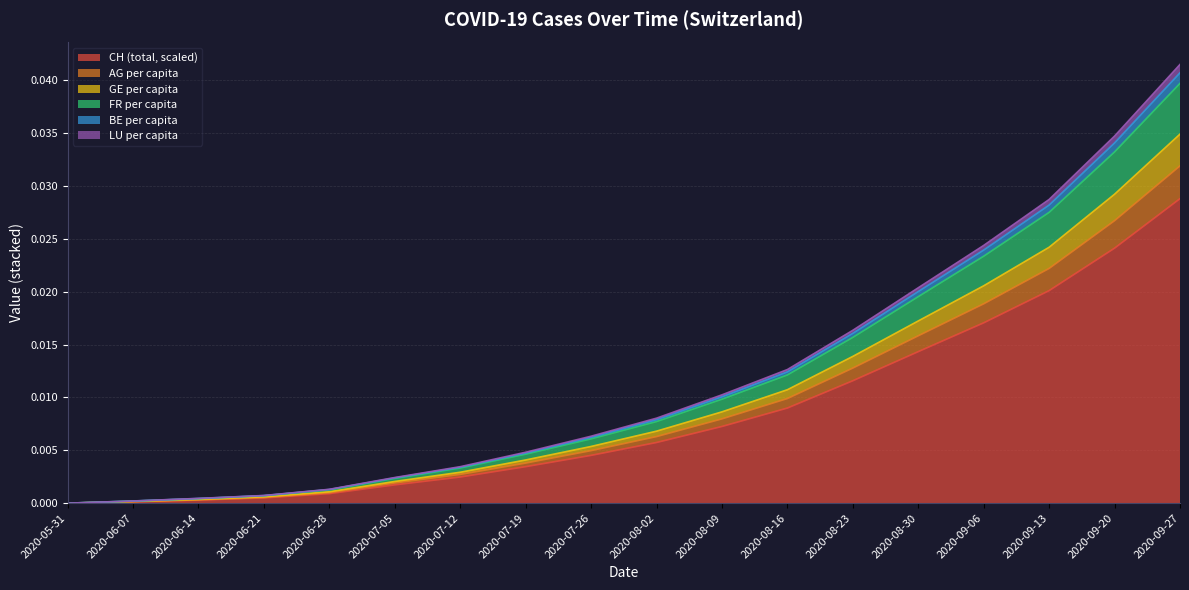

True or false: GE_pc and LU_pc intersect in this chart.

False